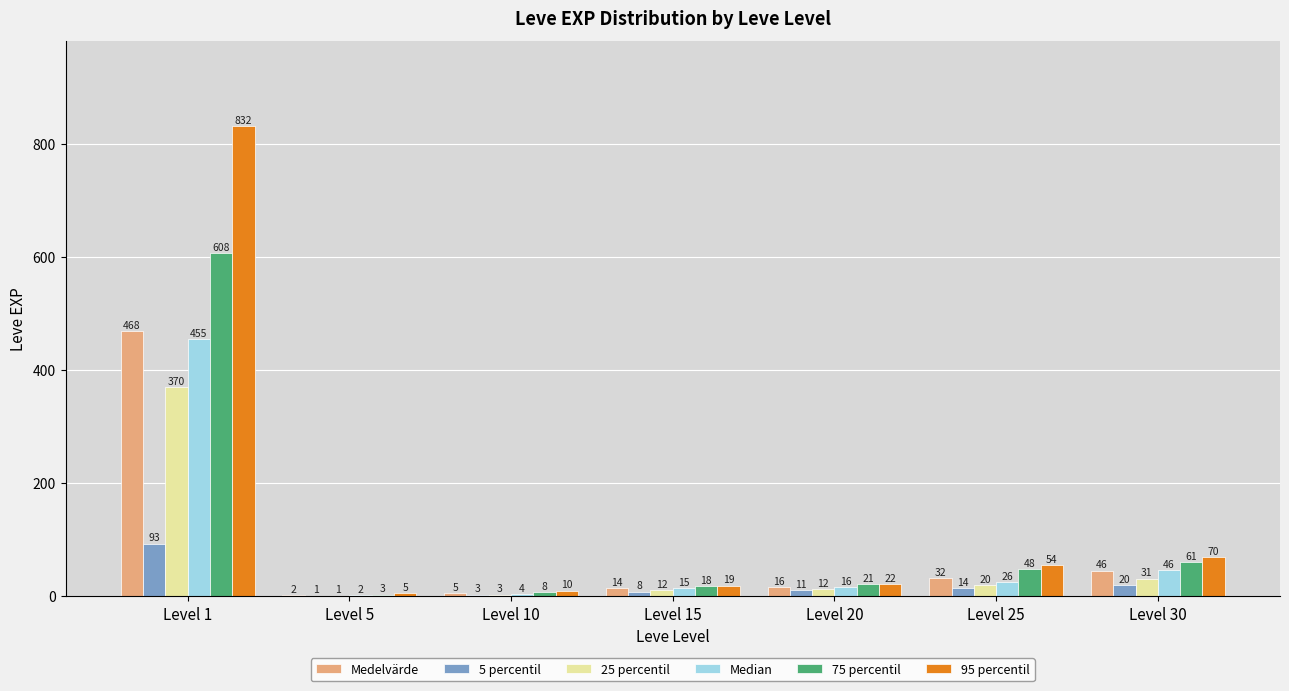

Which series changed the most between Level 5 and Level 30?

95 percentil